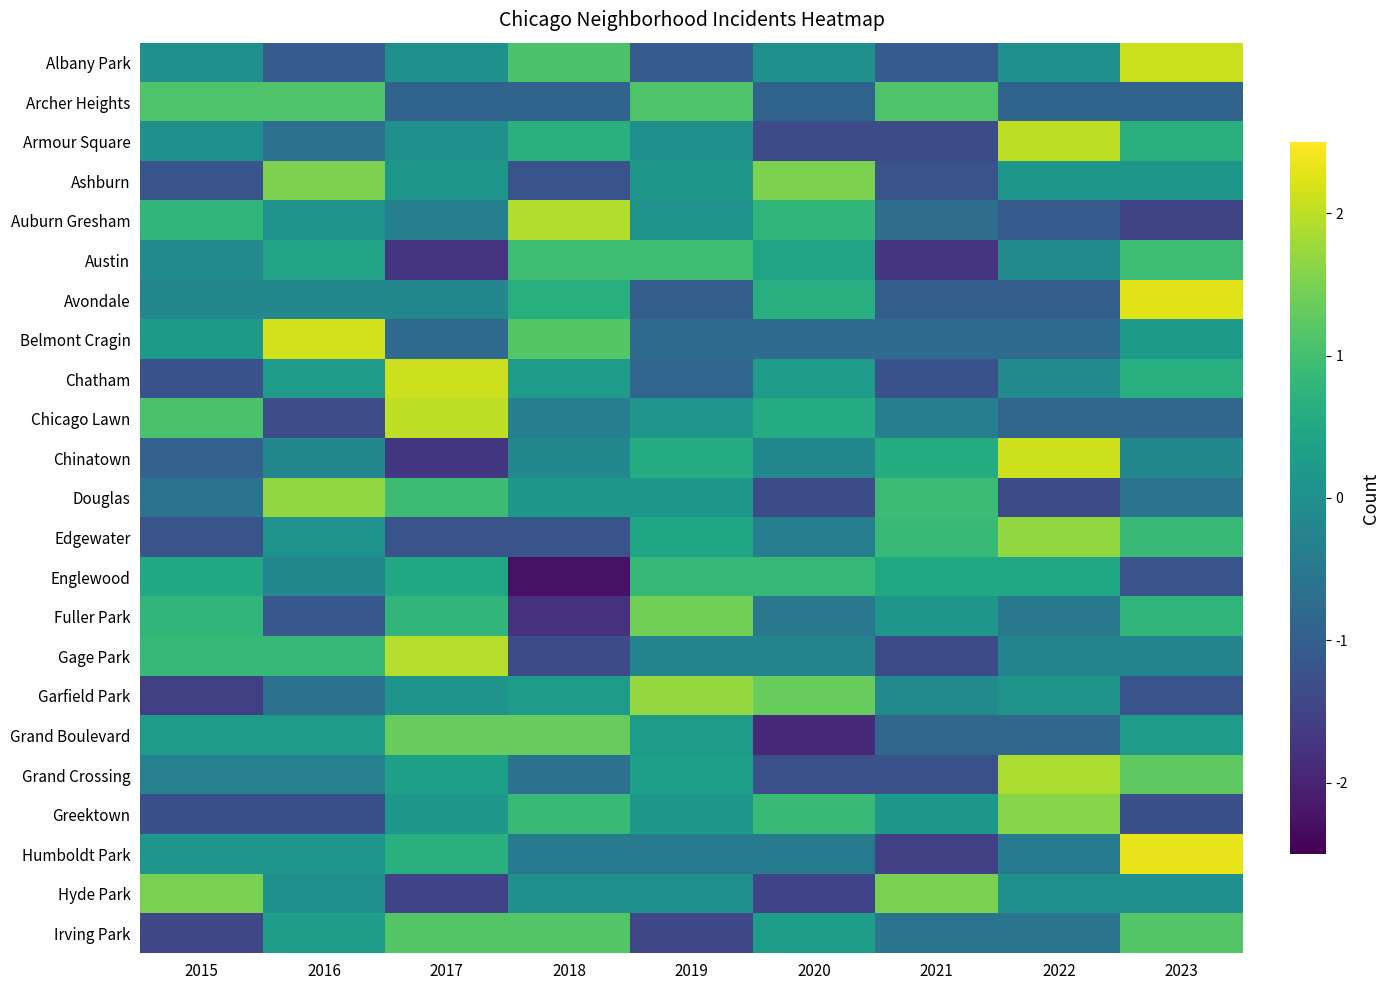

At which category is the sum across all series the highest?

2023